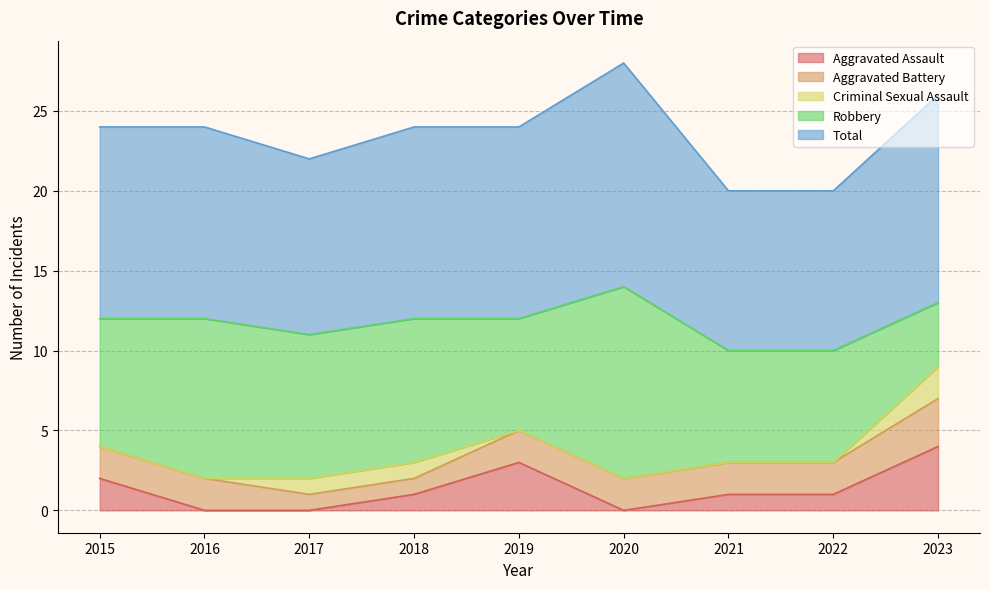

Reading right to left, what are all the values shown in this chart?

Aggravated Assault: 4	1	1	0	3	1	0	0	2
Aggravated Battery: 3	2	2	2	2	1	1	2	2
Criminal Sexual Assault: 2	0	0	0	0	1	1	0	0
Robbery: 4	7	7	12	7	9	9	10	8
Total: 13	10	10	14	12	12	11	12	12